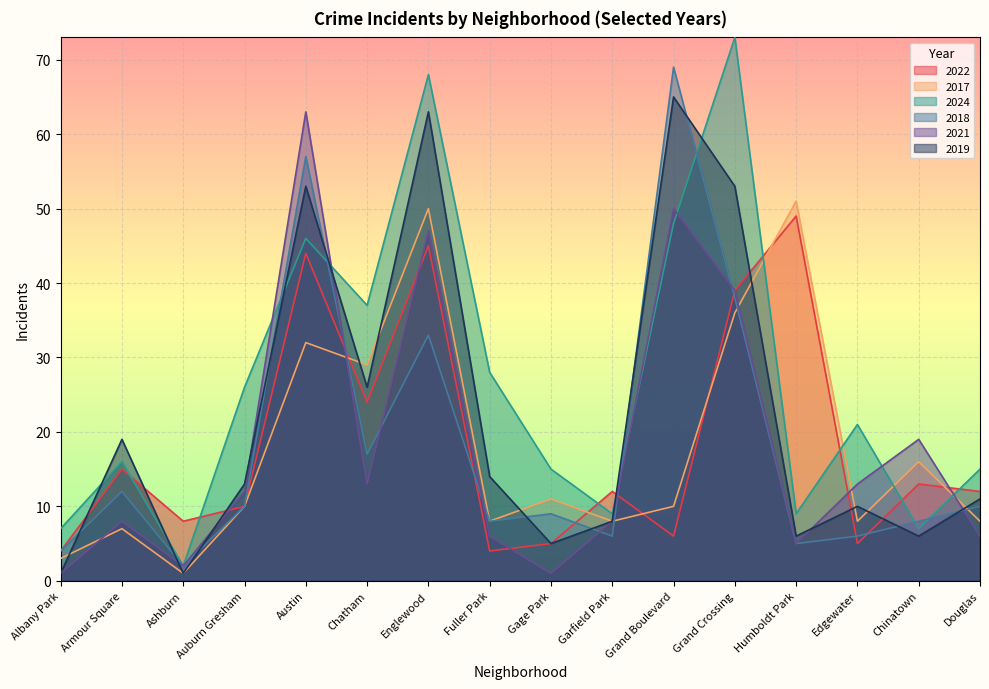

Reading left to right, extract all data points from this chart.

2022: Albany Park=4	Armour Square=15	Ashburn=8	Auburn Gresham=10	Austin=44	Chatham=24	Englewood=45	Fuller Park=4	Gage Park=5	Garfield Park=12	Grand Boulevard=6	Grand Crossing=39	Humboldt Park=49	Edgewater=5	Chinatown=13	Douglas=12
2017: Albany Park=3	Armour Square=7	Ashburn=1	Auburn Gresham=10	Austin=32	Chatham=29	Englewood=50	Fuller Park=8	Gage Park=11	Garfield Park=8	Grand Boulevard=10	Grand Crossing=36	Humboldt Park=51	Edgewater=8	Chinatown=16	Douglas=8
2024: Albany Park=7	Armour Square=16	Ashburn=2	Auburn Gresham=26	Austin=46	Chatham=37	Englewood=68	Fuller Park=28	Gage Park=15	Garfield Park=9	Grand Boulevard=48	Grand Crossing=73	Humboldt Park=9	Edgewater=21	Chinatown=7	Douglas=15
2018: Albany Park=4	Armour Square=12	Ashburn=2	Auburn Gresham=10	Austin=57	Chatham=17	Englewood=33	Fuller Park=8	Gage Park=9	Garfield Park=6	Grand Boulevard=69	Grand Crossing=38	Humboldt Park=5	Edgewater=6	Chinatown=8	Douglas=10
2021: Albany Park=1	Armour Square=8	Ashburn=2	Auburn Gresham=12	Austin=63	Chatham=13	Englewood=47	Fuller Park=6	Gage Park=1	Garfield Park=8	Grand Boulevard=50	Grand Crossing=39	Humboldt Park=5	Edgewater=13	Chinatown=19	Douglas=6
2019: Albany Park=1	Armour Square=19	Ashburn=1	Auburn Gresham=13	Austin=53	Chatham=26	Englewood=63	Fuller Park=14	Gage Park=5	Garfield Park=8	Grand Boulevard=65	Grand Crossing=53	Humboldt Park=6	Edgewater=10	Chinatown=6	Douglas=11